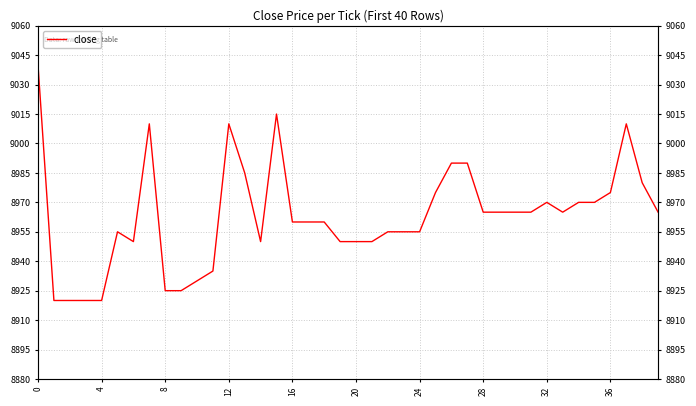

How many series are shown in this chart?

1